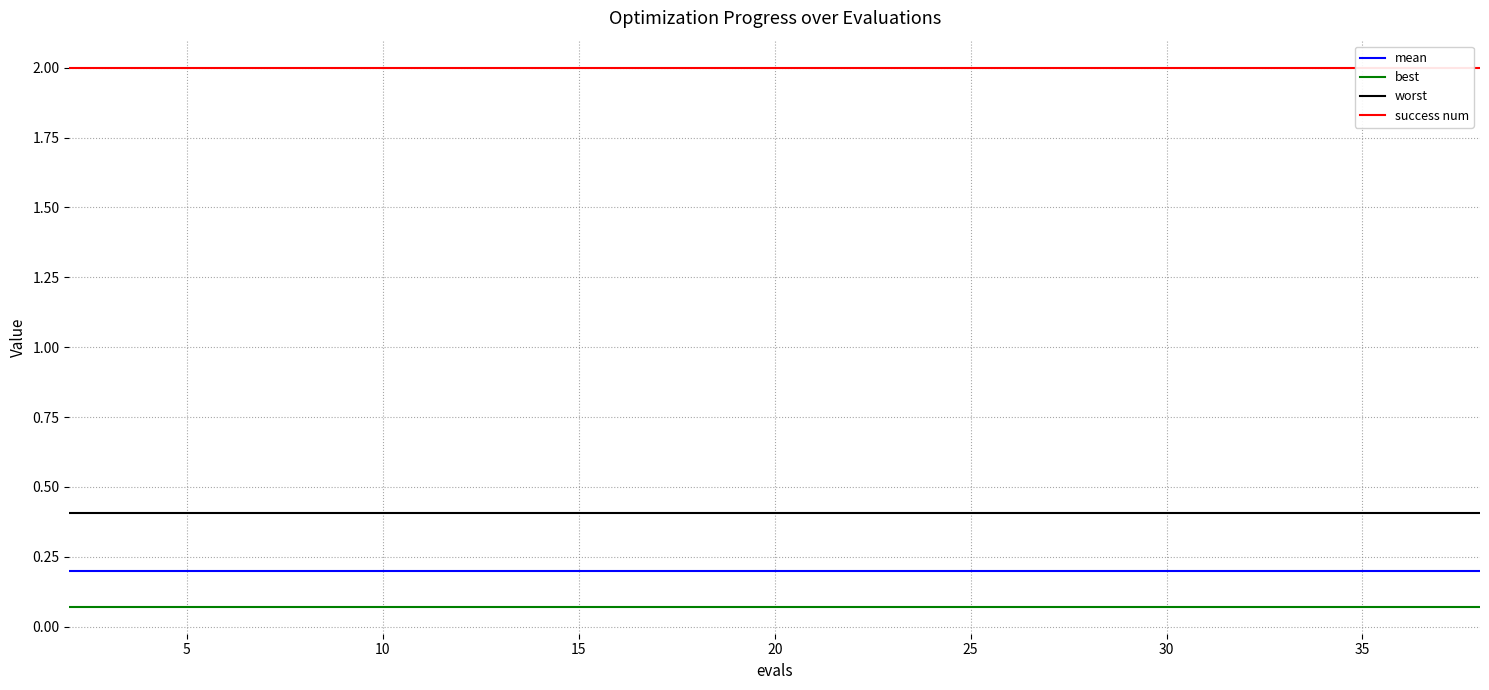

How many lines are shown in the chart?

4